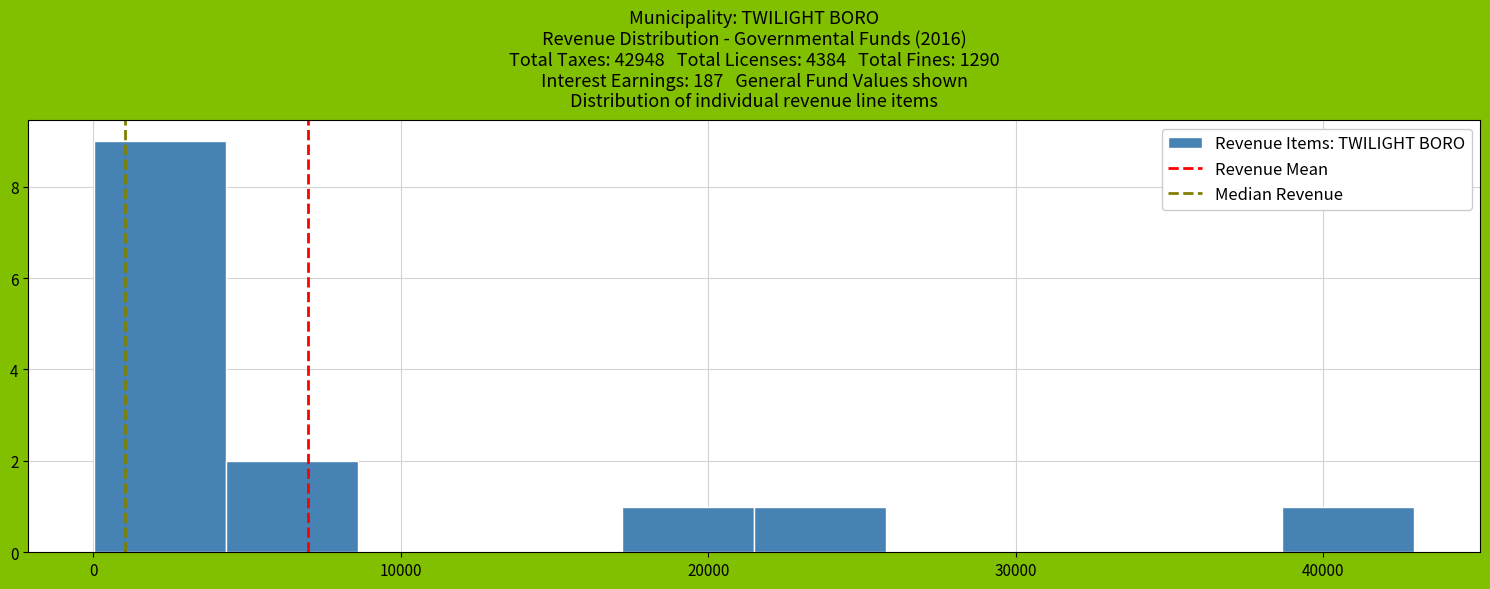

What is the height of the bar covering 21000 to 26000 on the x-axis? Neither the bar edges nor the heights are printed on the chart, so give them approximately, as read against the axes.

1